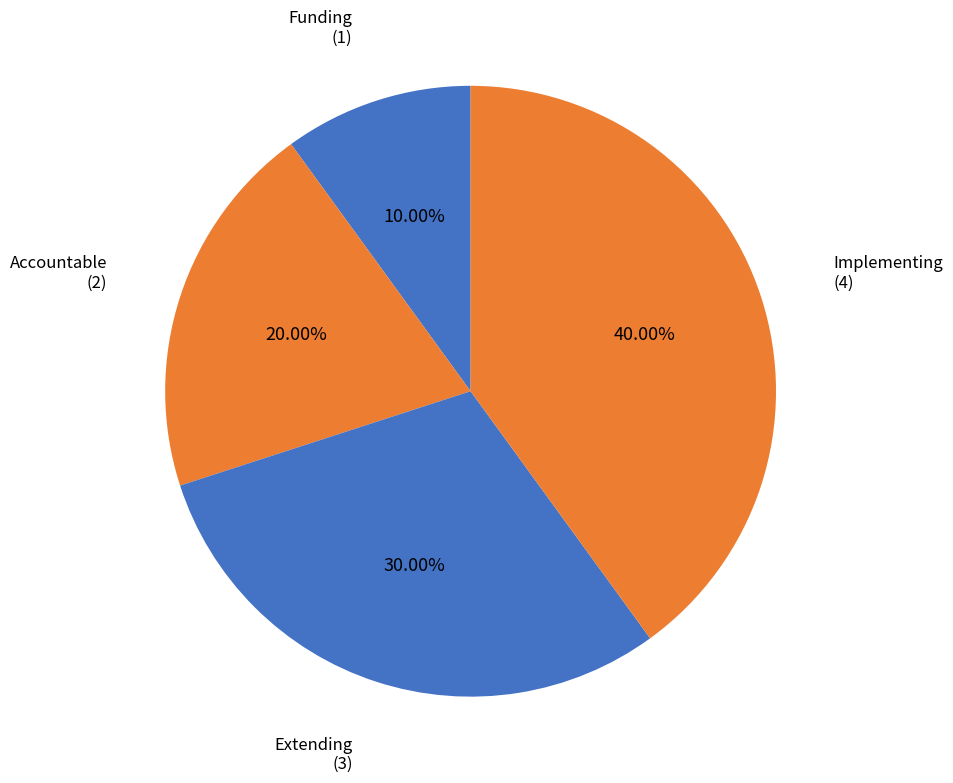

Is the sum of Accountable and Funding greater than half?

No